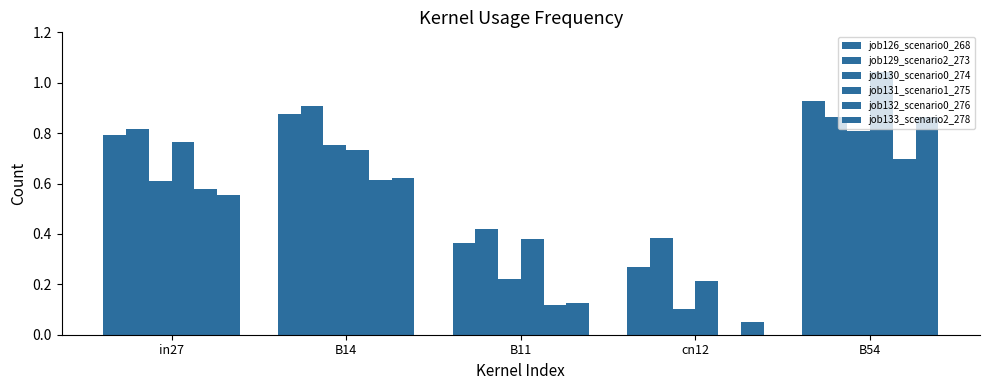

Reading right to left, extract all data points from this chart.

job126_scenario0_268: 0.9	0.3	0.4	0.9	0.8
job129_scenario2_273: 0.9	0.4	0.4	0.9	0.8
job130_scenario0_274: 0.8	0.1	0.2	0.8	0.6
job131_scenario1_275: 1.0	0.2	0.4	0.7	0.8
job132_scenario0_276: 0.7	0.0	0.1	0.6	0.6
job133_scenario2_278: 0.9	0.0	0.1	0.6	0.6